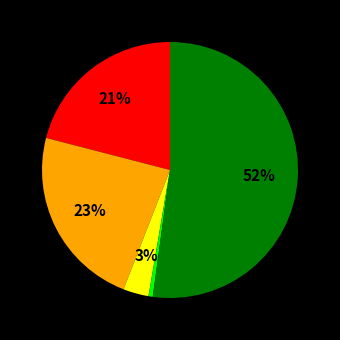

Is there any slice that represents more than half of the pie?

Yes